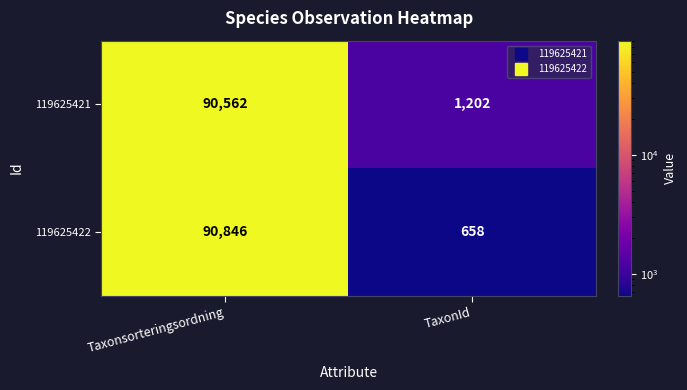

Which series has the largest total across all categories?

119625421